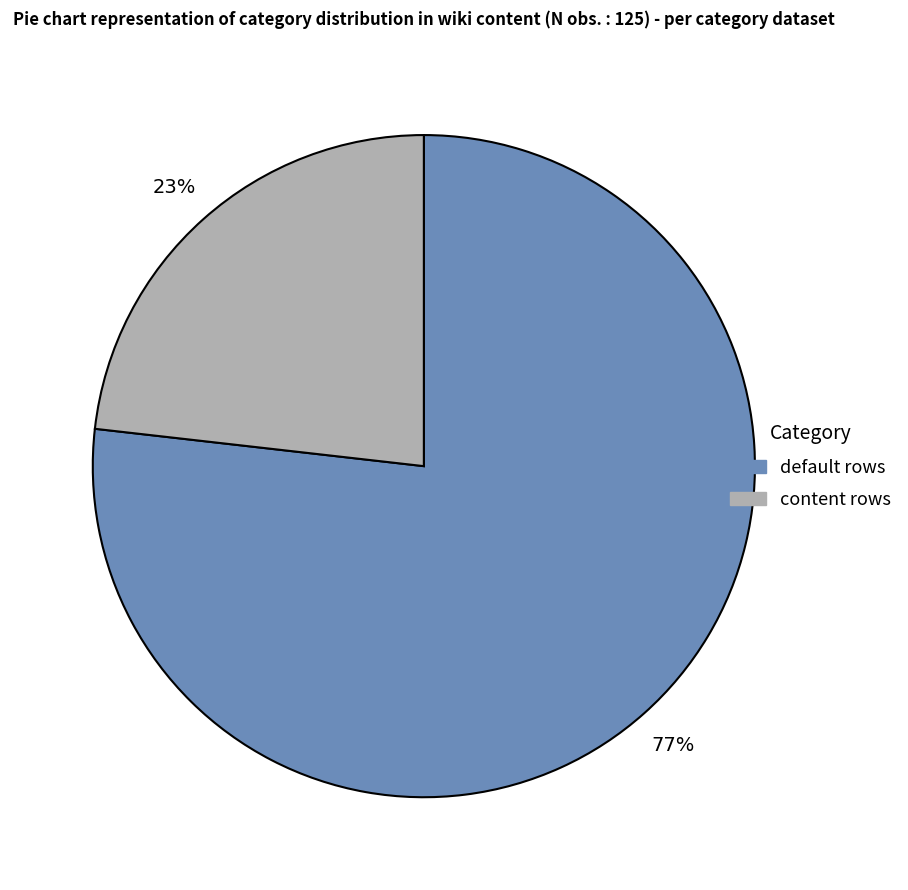

To the nearest percent, what percentage of the pie is content?

23%